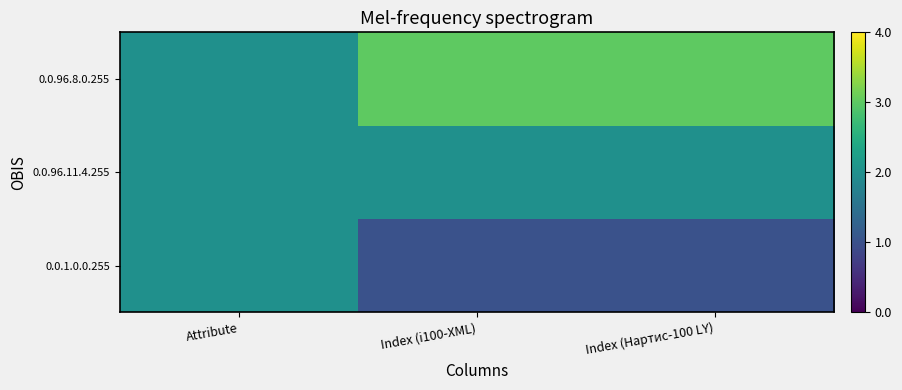

At how many categories does at least one series exceed 1?

3